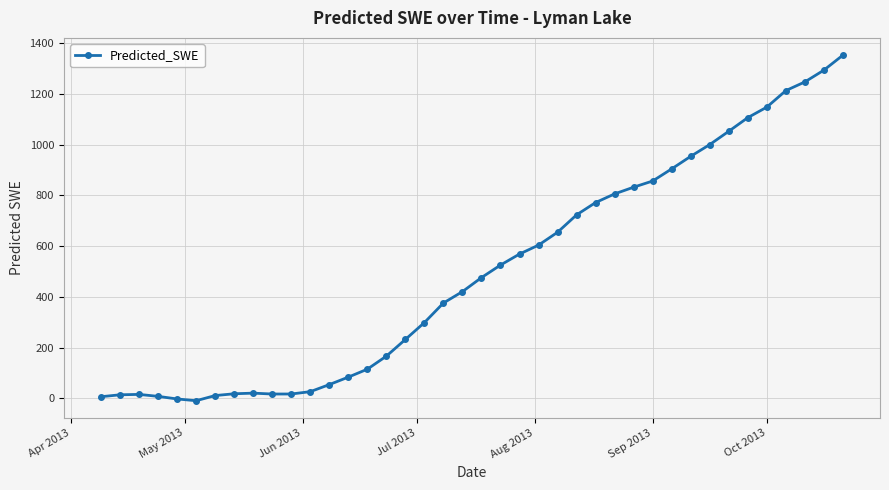

How many values exceed 475?

20